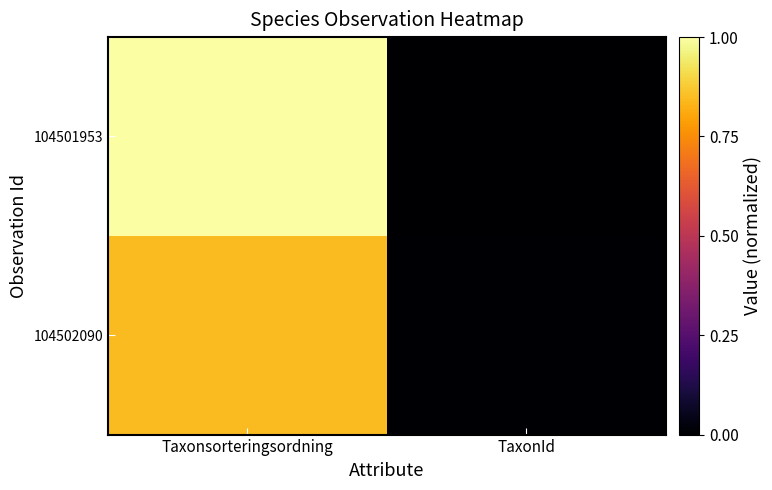

Between TaxonId and Taxonsorteringsordning, which is larger?

Taxonsorteringsordning